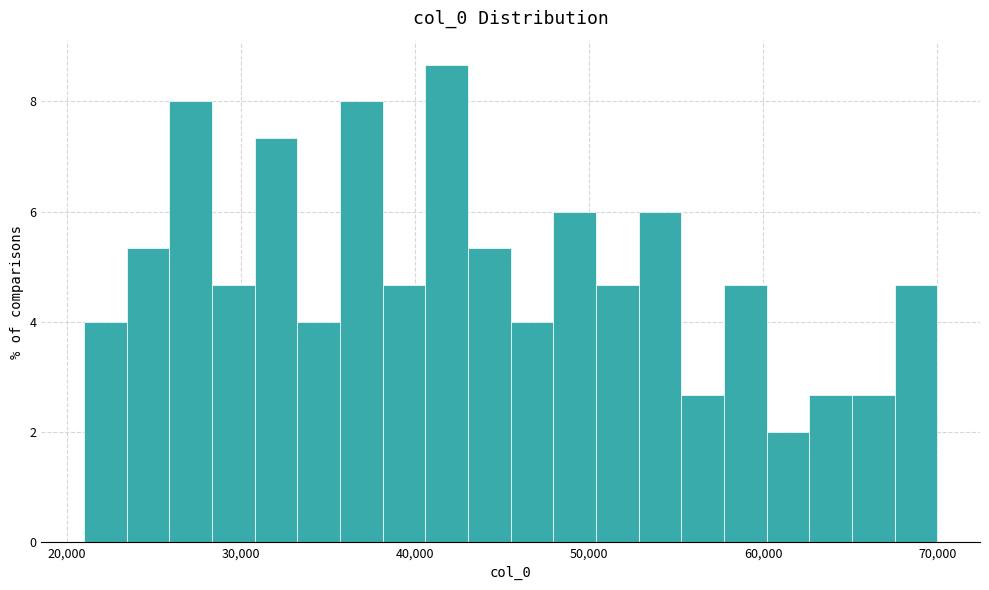

Read against the x-axis, roughly where is the centre of the tallest bar?

42000